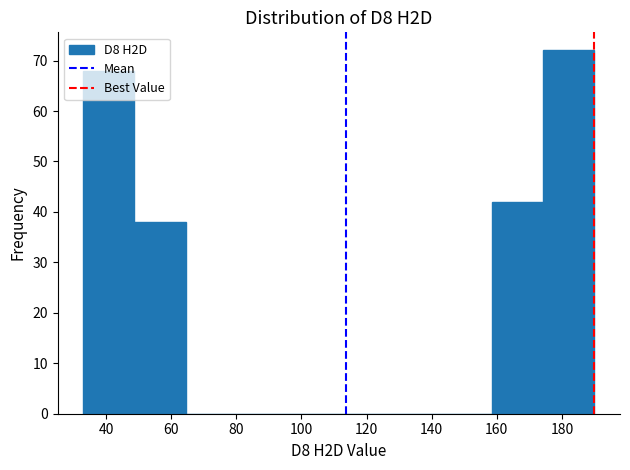

Which range on the x-axis has the tallest bar?

174 to 190